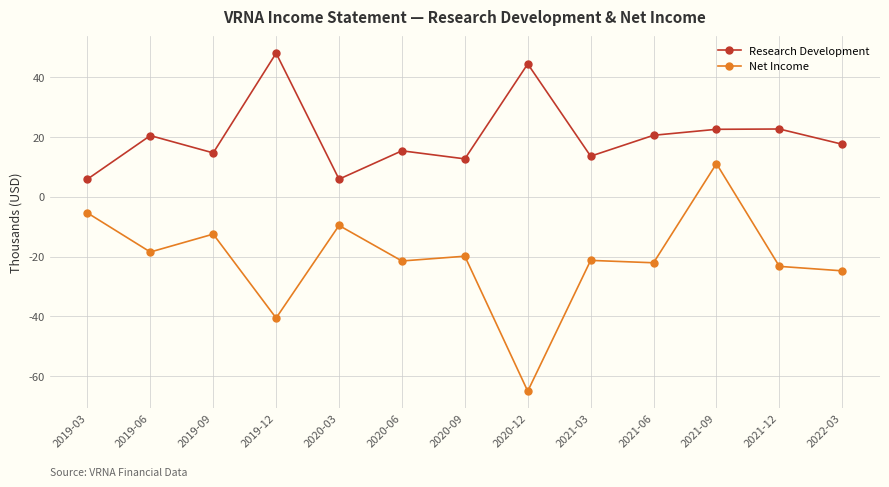

Reading left to right, list all the values displayed in this chart.

Research Development: 2019-03=5900	2019-06=20500	2019-09=14700	2019-12=48100	2020-03=5900	2020-06=15400	2020-09=12700	2020-12=44500	2021-03=13600	2021-06=20600	2021-09=22600	2021-12=22700	2022-03=17600
Net Income: 2019-03=-5400	2019-06=-18500	2019-09=-12500	2019-12=-40600	2020-03=-9600	2020-06=-21500	2020-09=-19900	2020-12=-65100	2021-03=-21300	2021-06=-22100	2021-09=11100	2021-12=-23300	2022-03=-24800